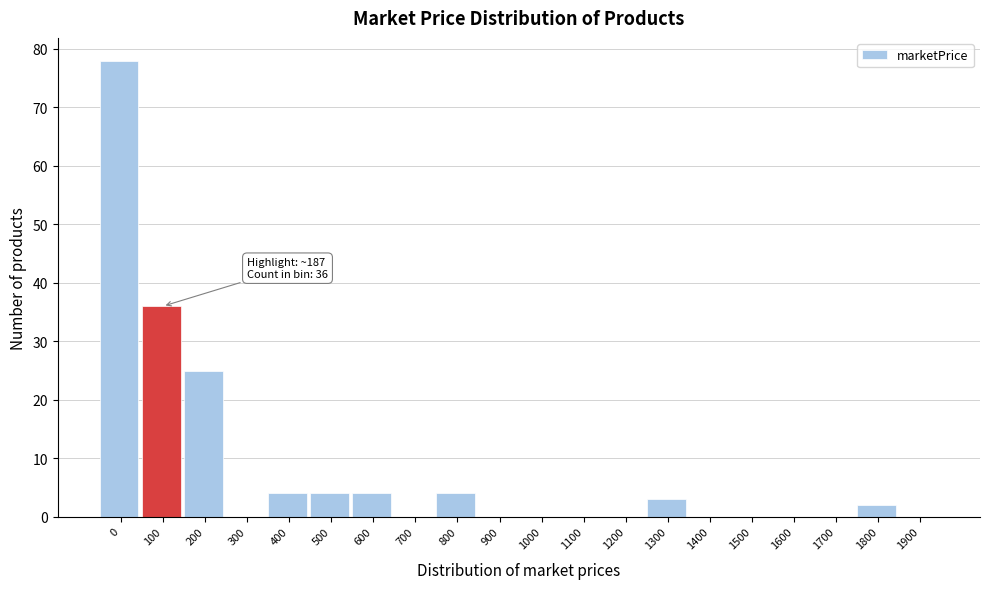

Reading right to left, what are all the values shown in this chart?

1900=0	1800=2	1700=0	1600=0	1500=0	1400=0	1300=3	1200=0	1100=0	1000=0	900=0	800=4	700=0	600=4	500=4	400=4	300=0	200=25	100=36	0=78